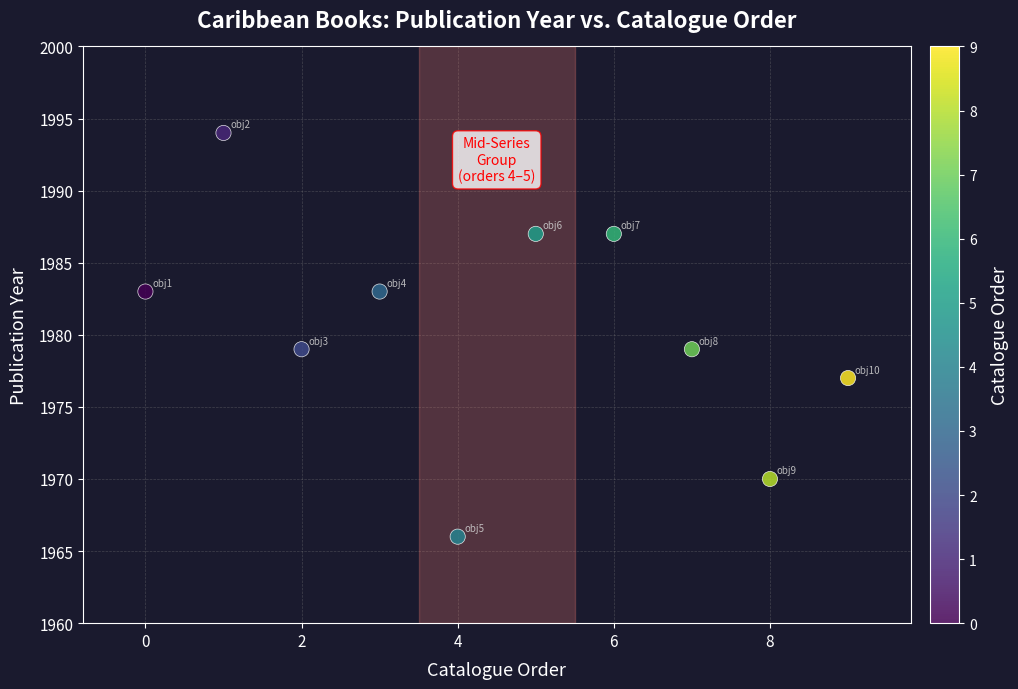

What is the range of Y values (max minus min)?

28